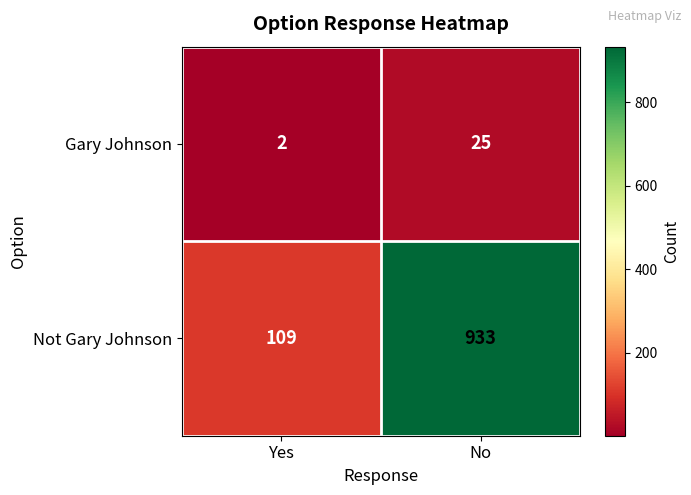

What value does the Not Gary Johnson series have at No?

933